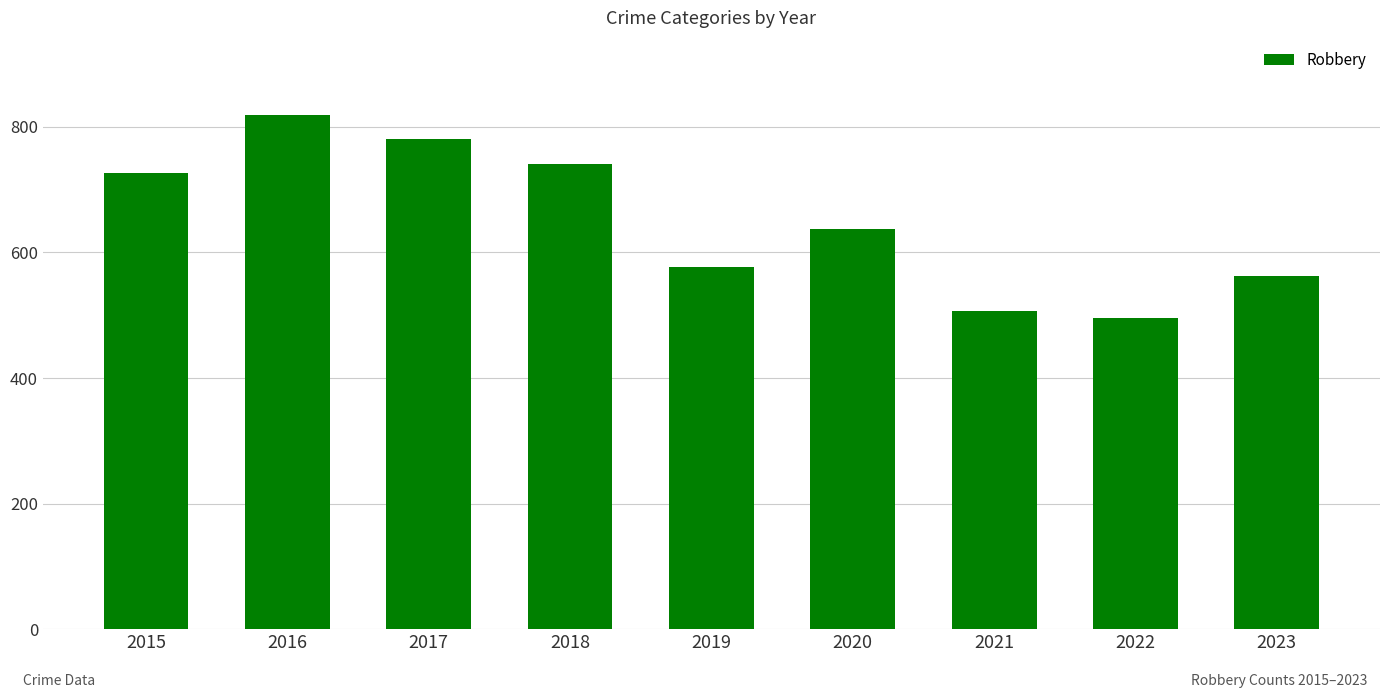

Is it true that the value at 2015 is 450?

False